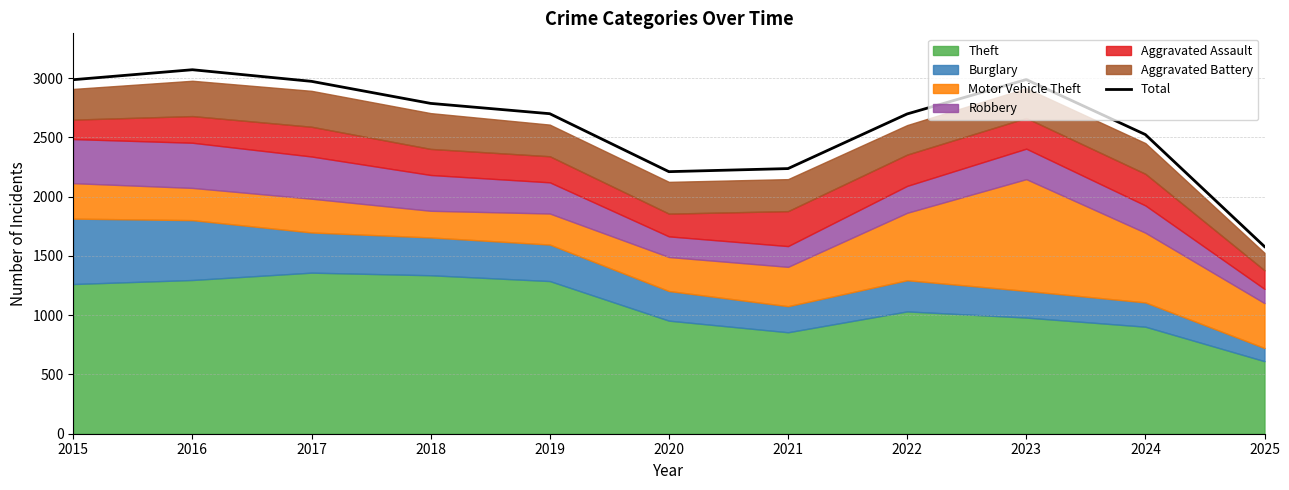

Is it true that the value at 2022 is 3798?

False